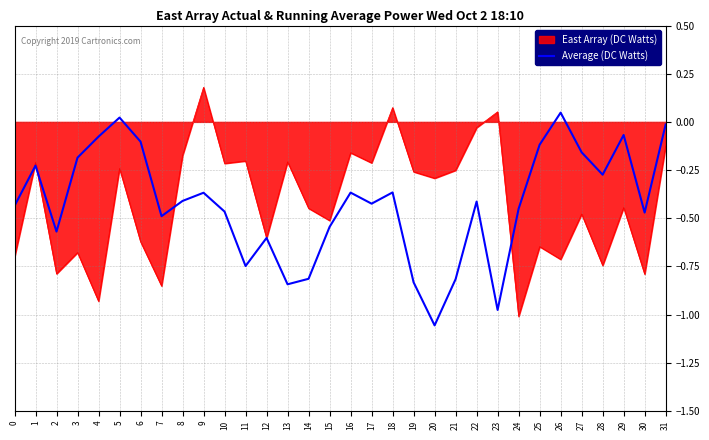

Rank the series at 30 from highest to lowest value.

Average (DC Watts), East Array (DC Watts)